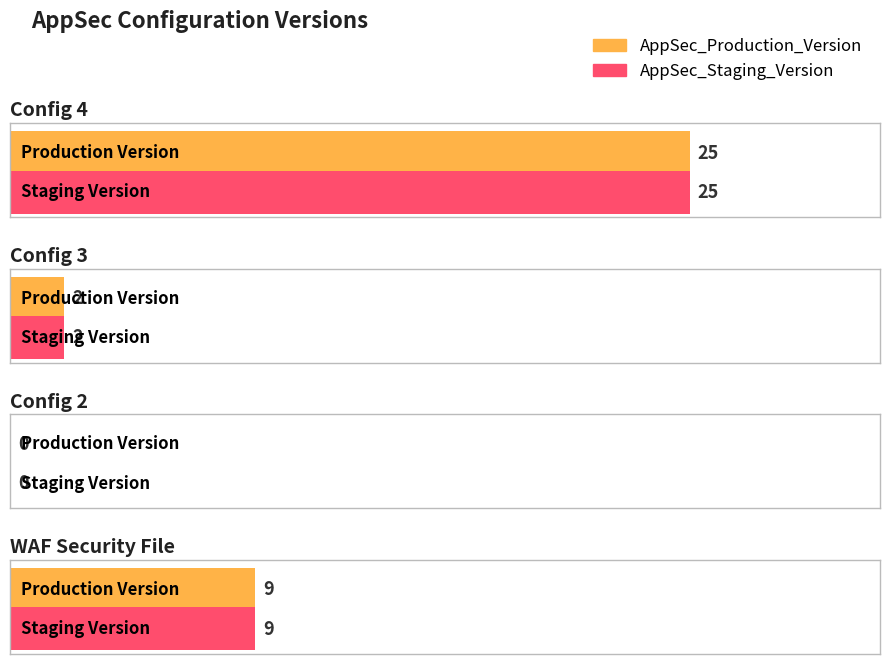

What is the total value across all series at Config 4?

50